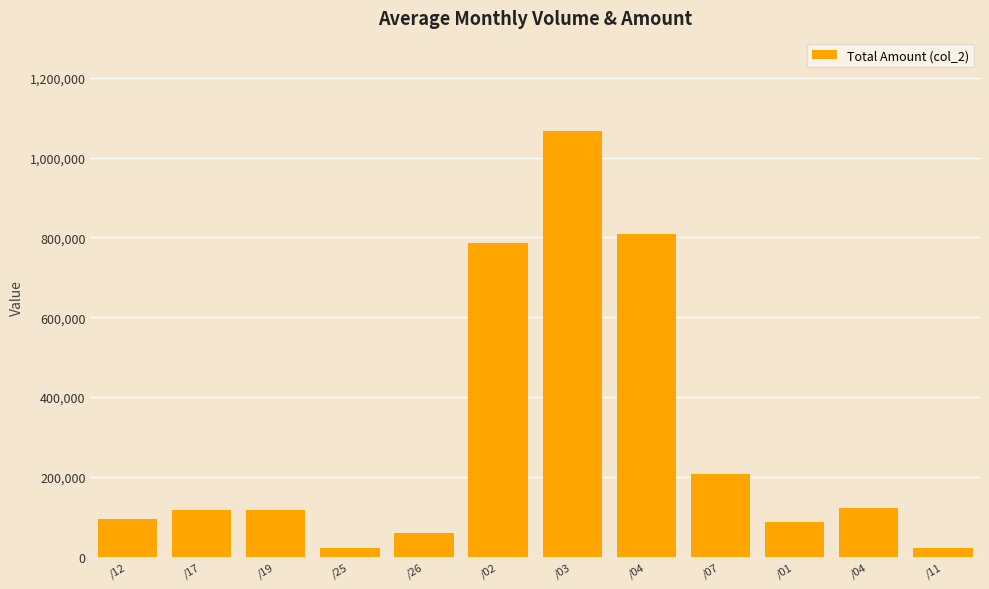

Count the number of data series in this chart.

1